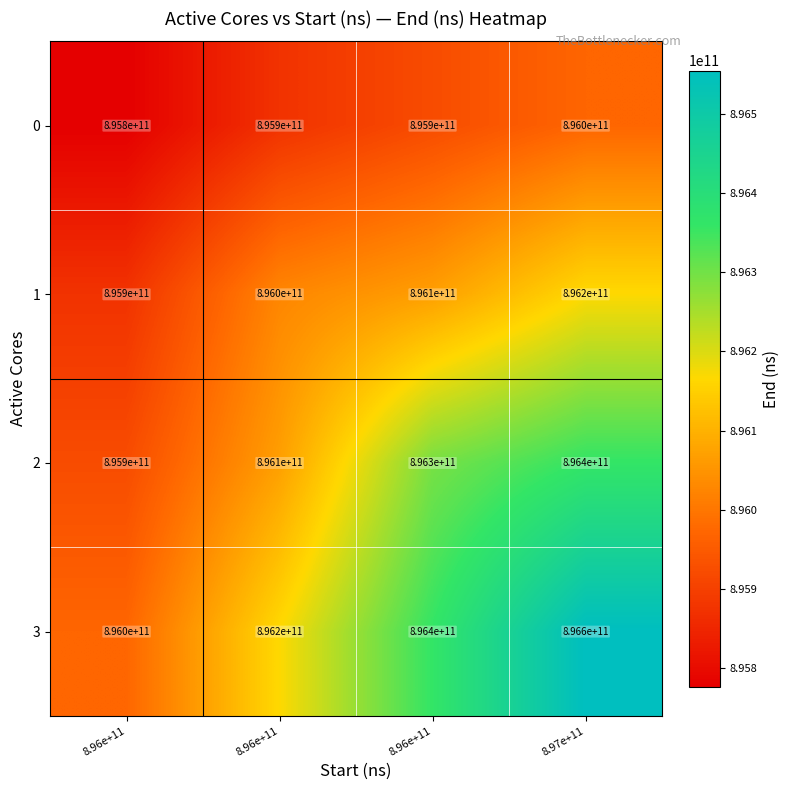

How many values in the 2 series are below 896300000000?

2